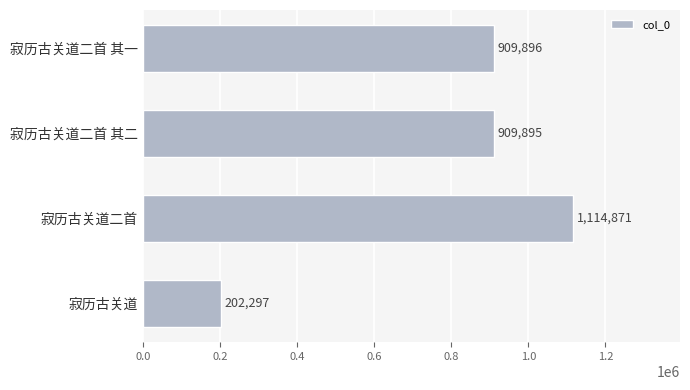

List the labels in order of value, smallest first.

寂历古关道, 寂历古关道二首 其二, 寂历古关道二首 其一, 寂历古关道二首